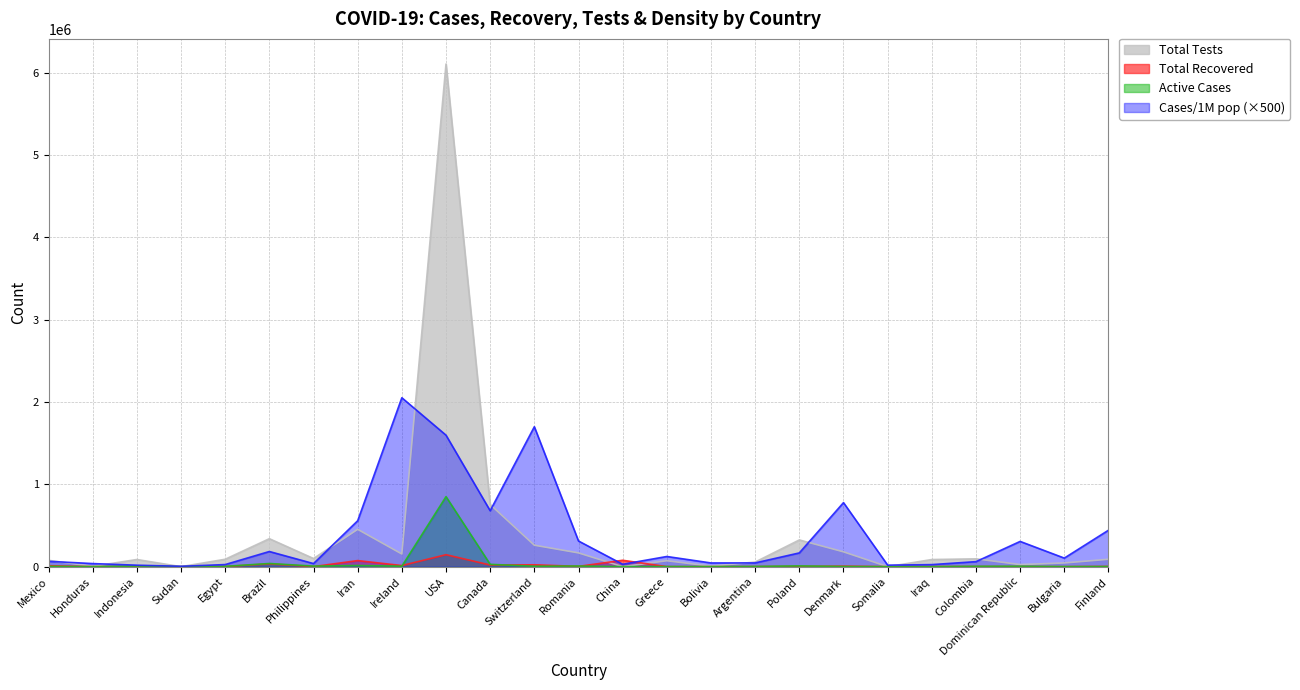

In Total Recovered, how many points are higher than both neighbors (excluding endpoints)?

8